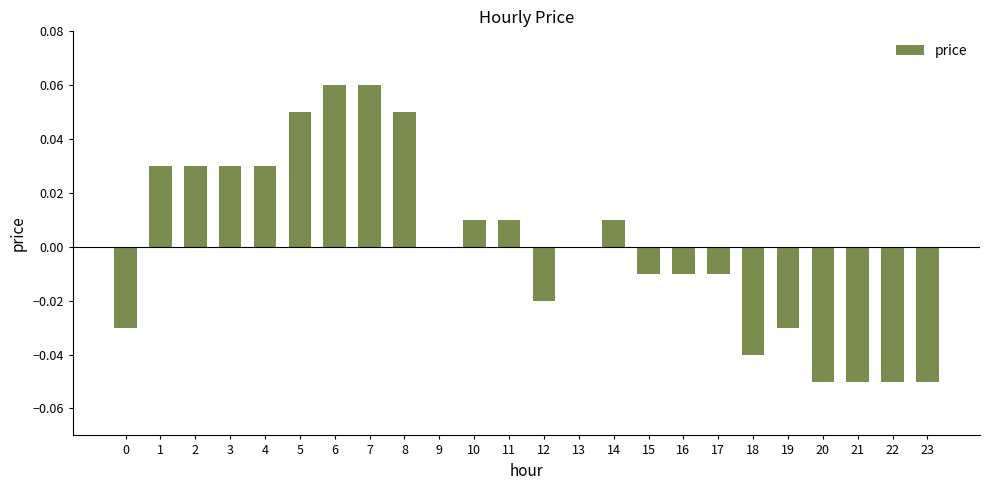

The chart shows a value of 0.0 at 13. True or false?

True